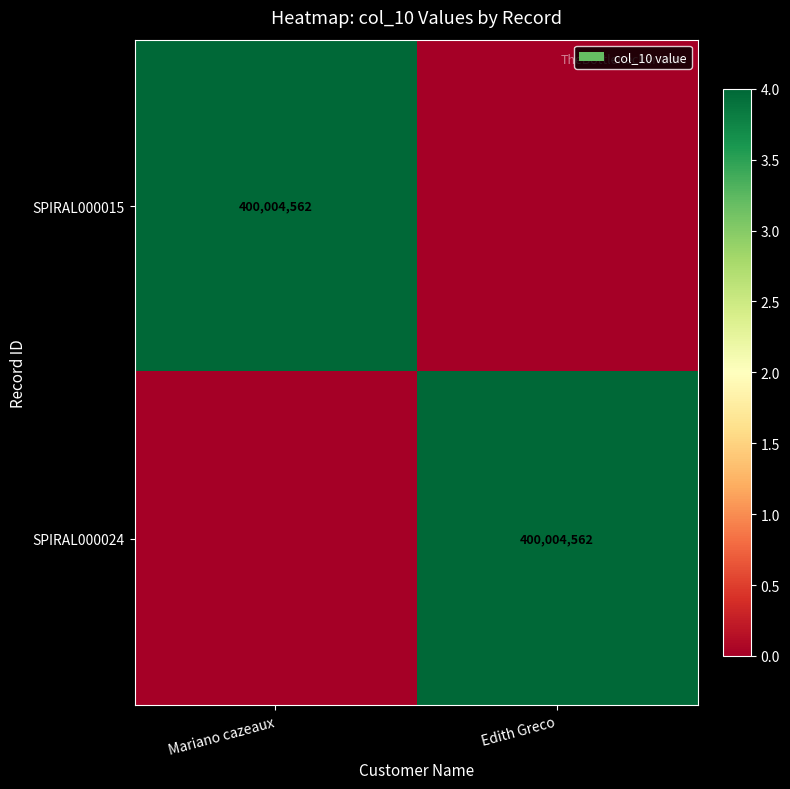

Is it true that SPIRAL000024 equals 400004562 at Edith Greco?

True